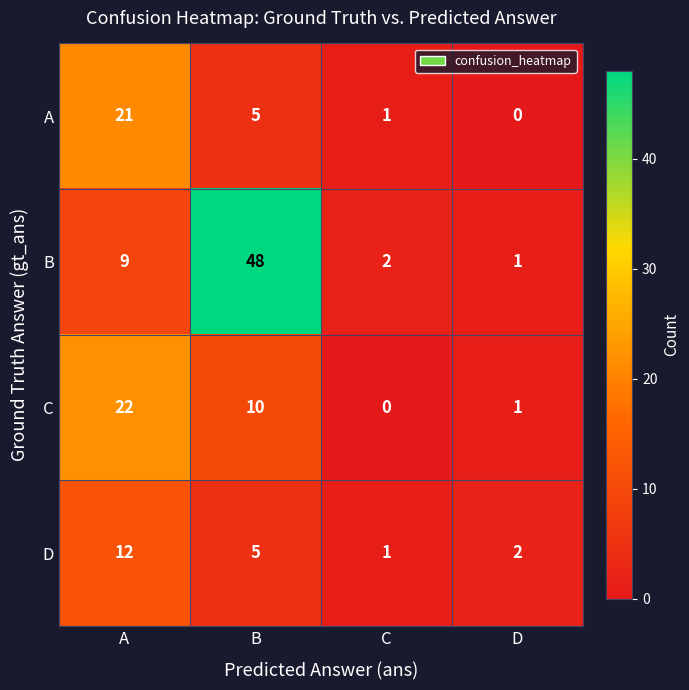

At which label is D closest to 6?

B